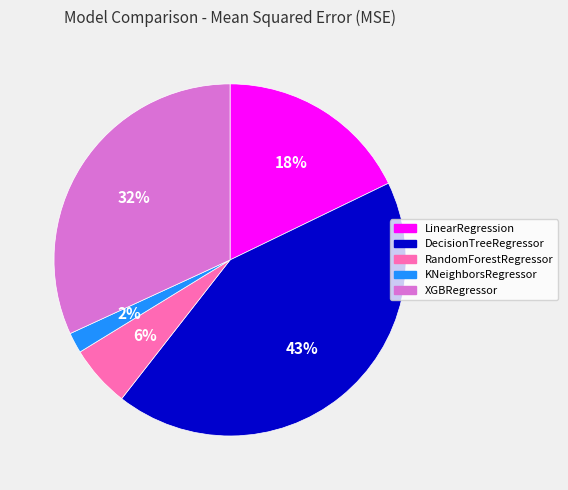

Do RandomForestRegressor and DecisionTreeRegressor together represent more than half of the pie?

No